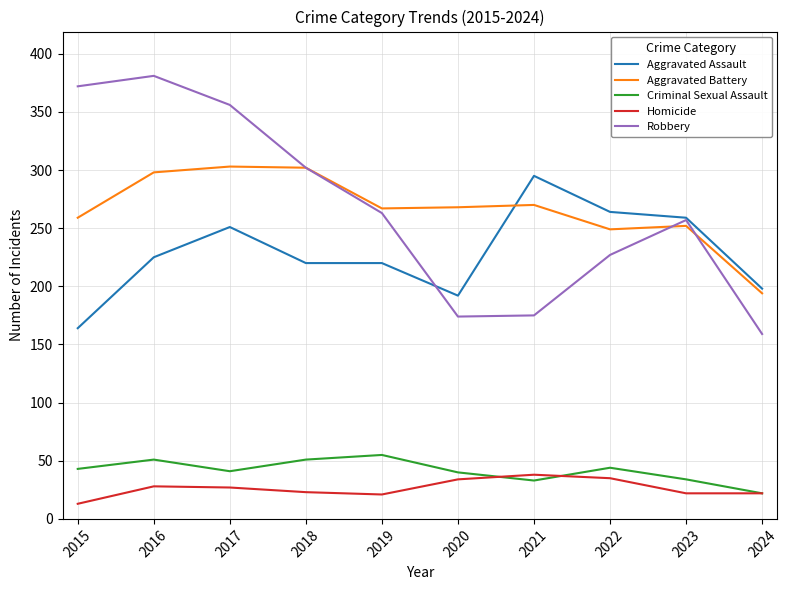

Is the value of Criminal Sexual Assault at 2017 greater than the value of Aggravated Assault at 2021?

No